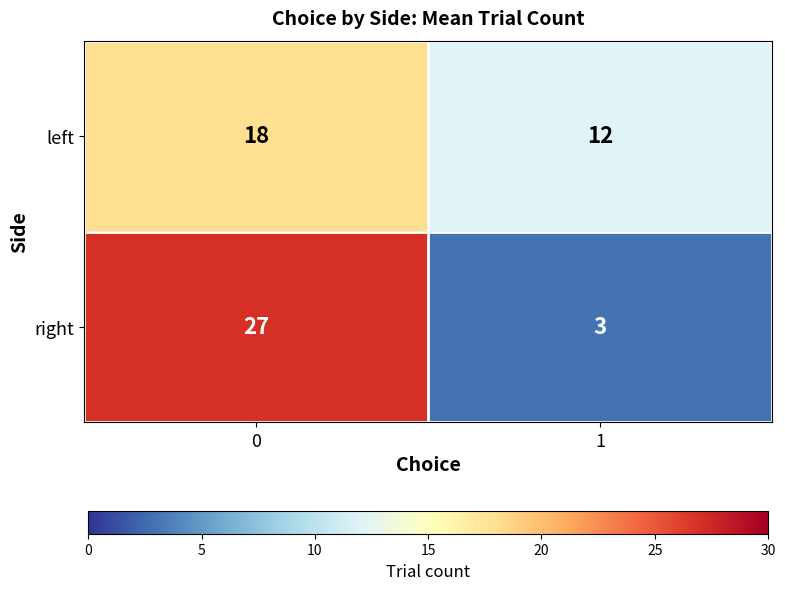

At how many categories does at least one series exceed 15?

1